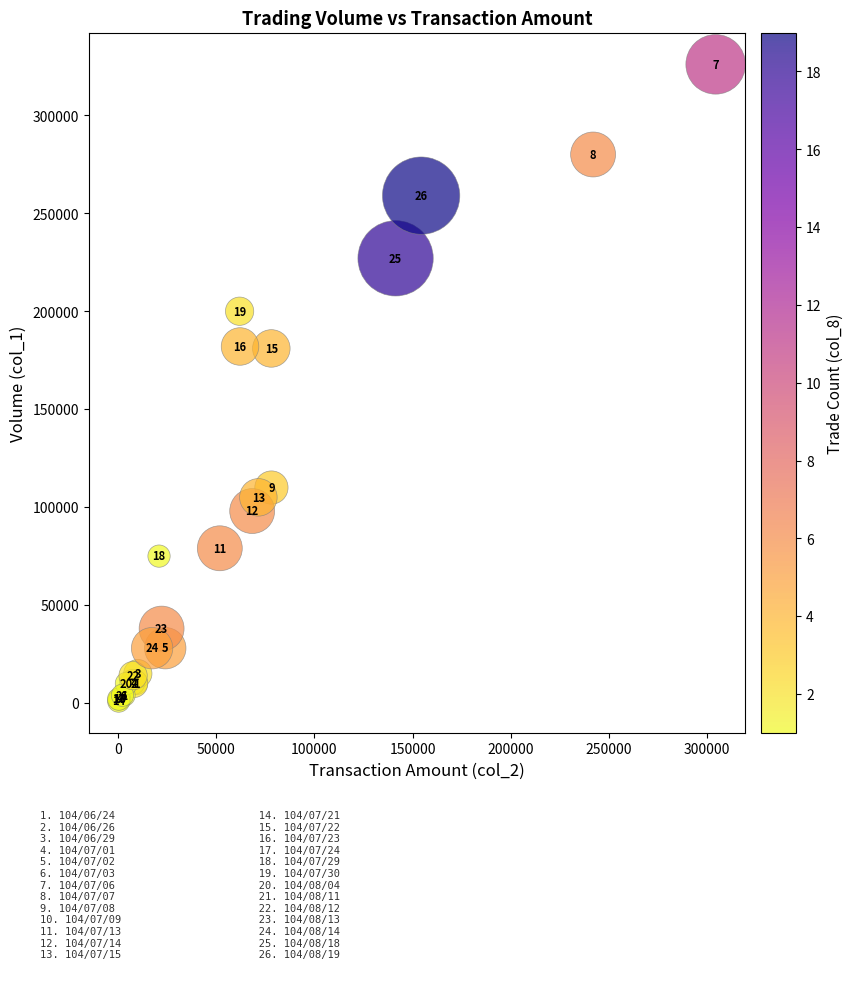

What Y value in the scatter plot is closest to 163500?

181000